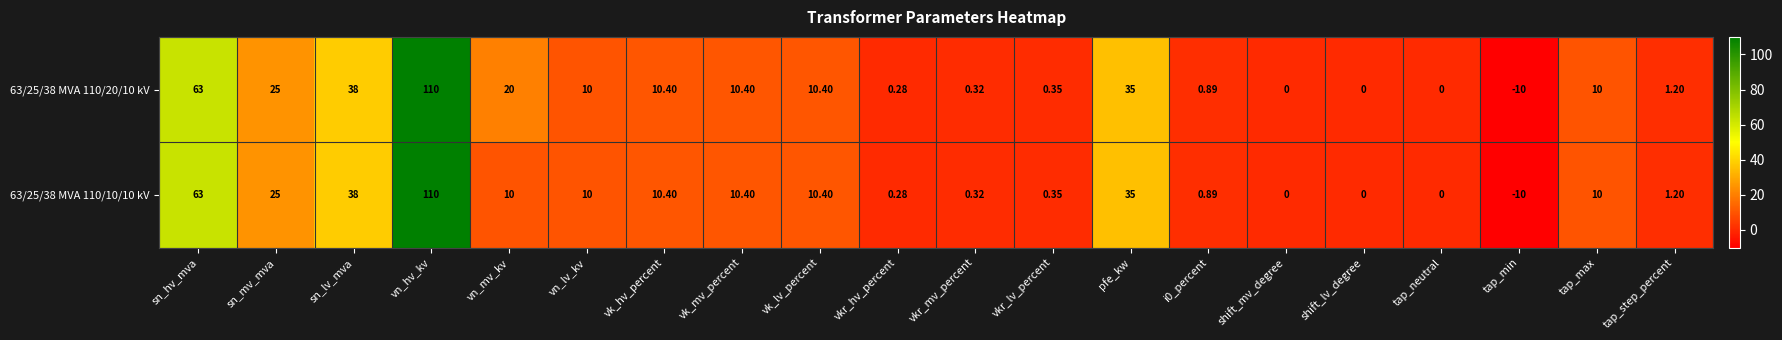

At which label does 63/25/38 MVA 110/20/10 kV first exceed 10?

sn_hv_mva